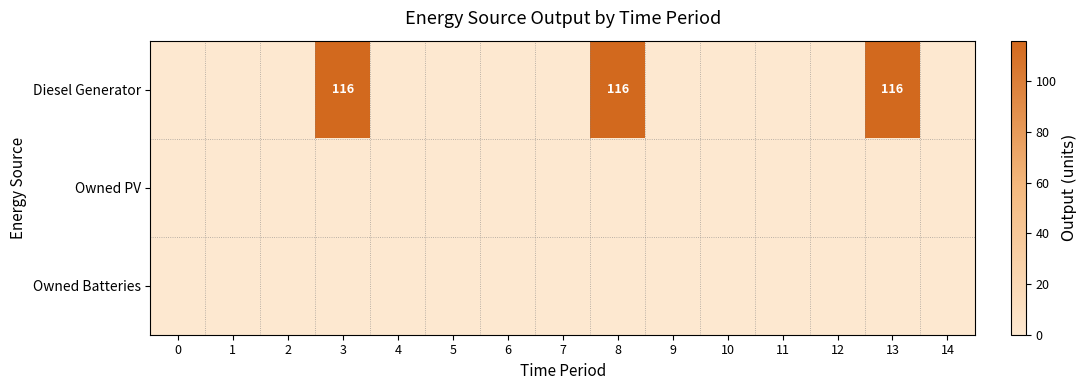

Which series has the largest range (max minus min)?

row_0